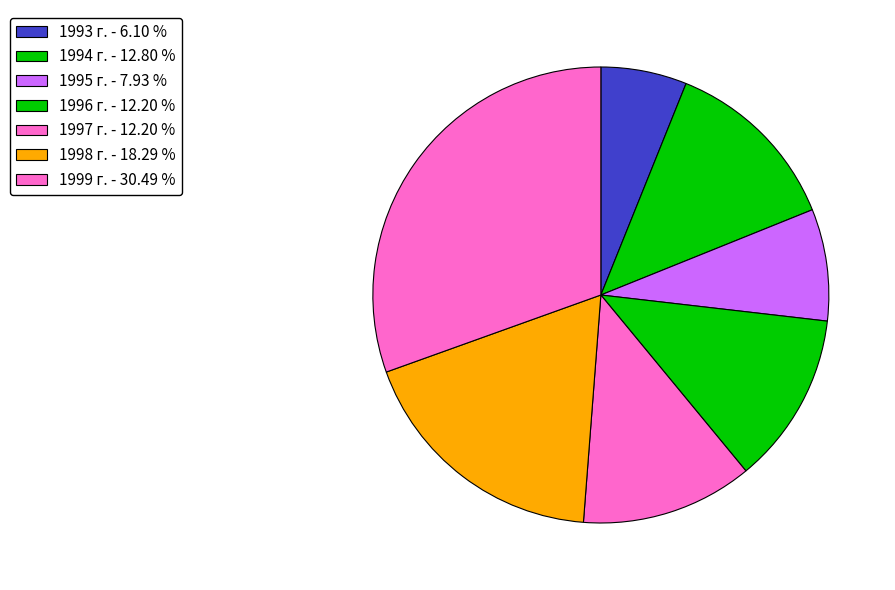

How many segments does this pie chart have?

7